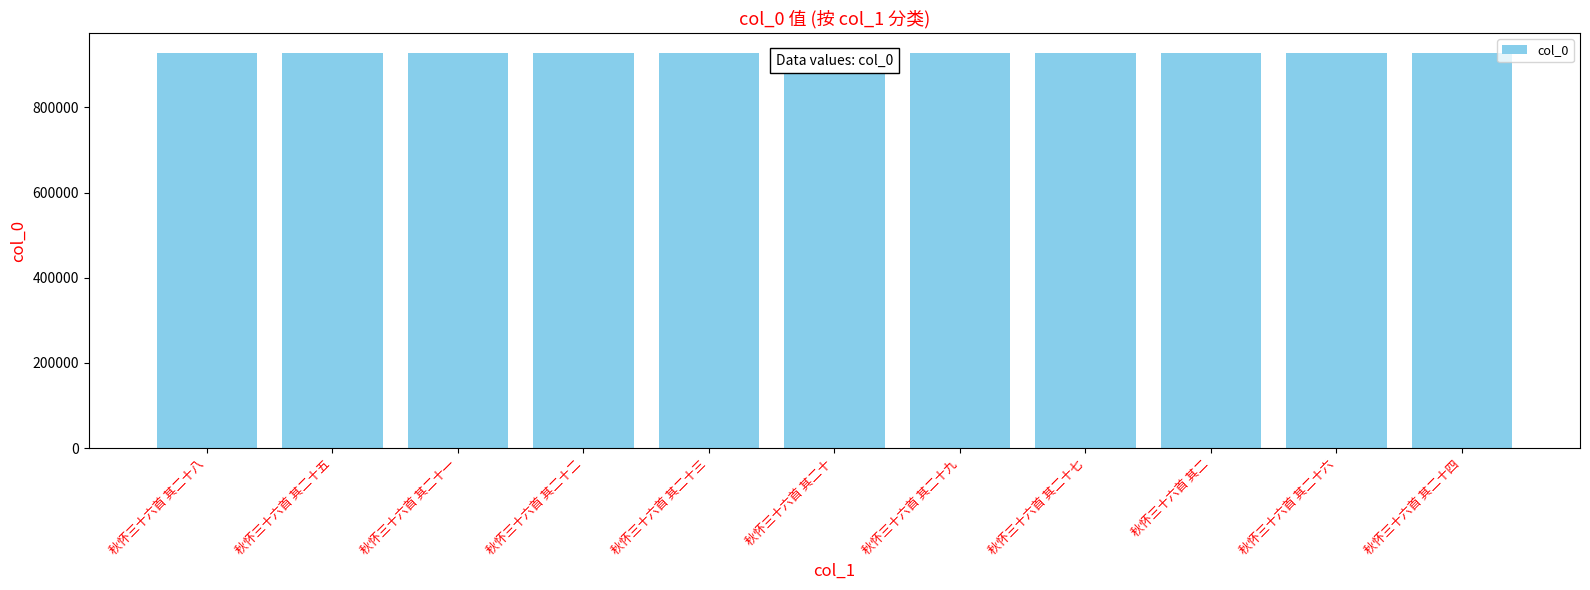

What is the change in value from 秋怀三十六首 其二十八 to 秋怀三十六首 其二十?

-28